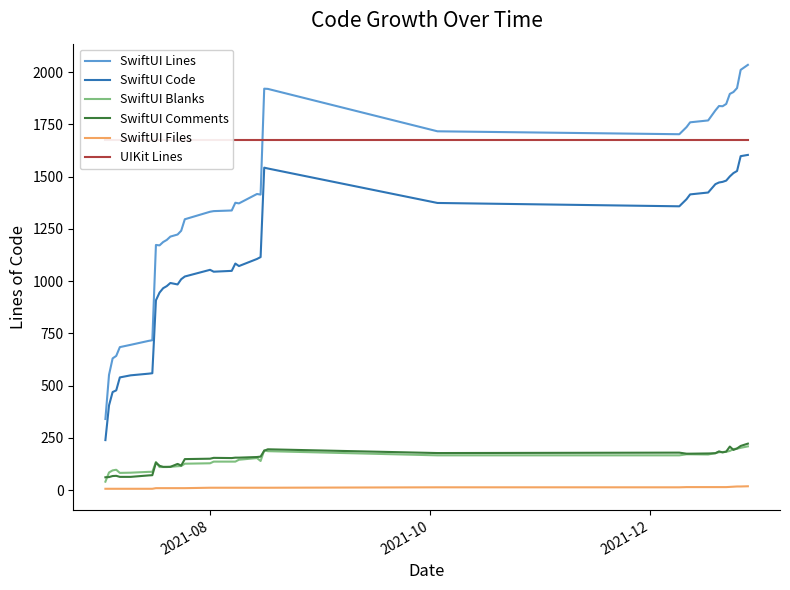

True or false: SwiftUI Files and SwiftUI Code cross at least once.

False